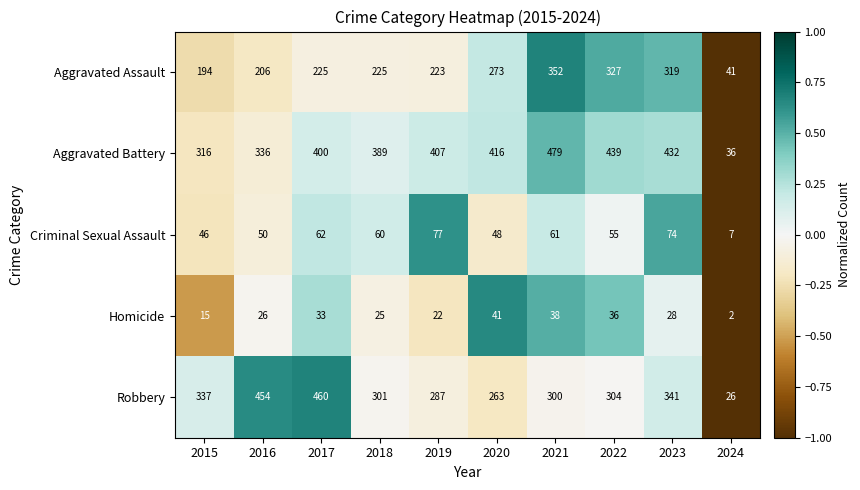

Rank the series by their maximum value, from highest to lowest.

Aggravated Battery, Robbery, Aggravated Assault, Criminal Sexual Assault, Homicide